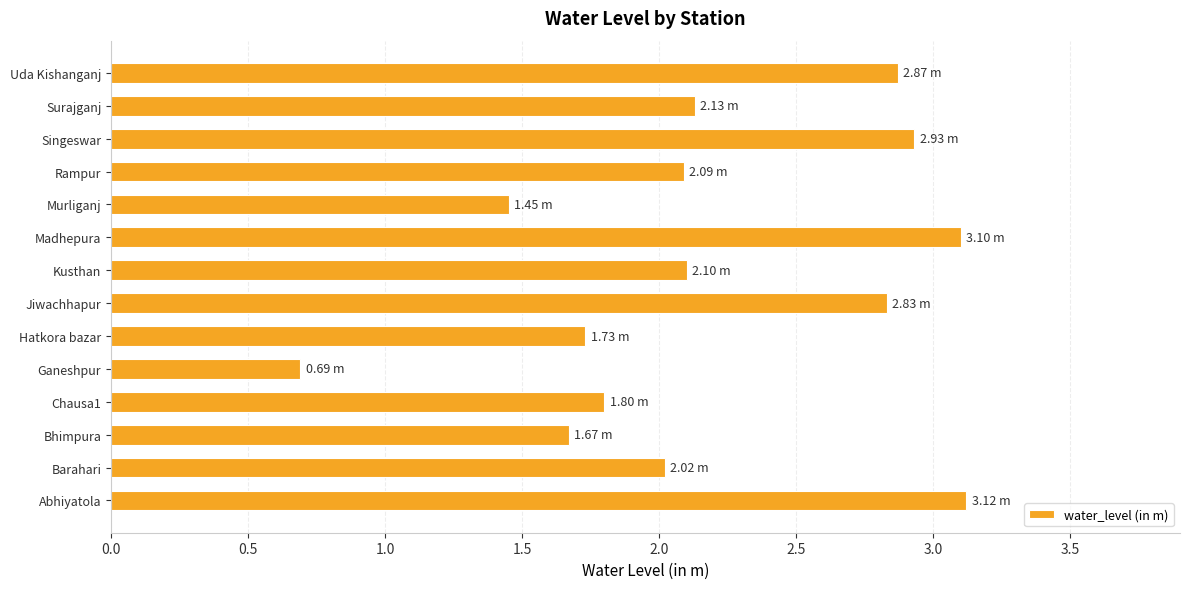

Between Singeswar and Bhimpura, which is larger?

Singeswar